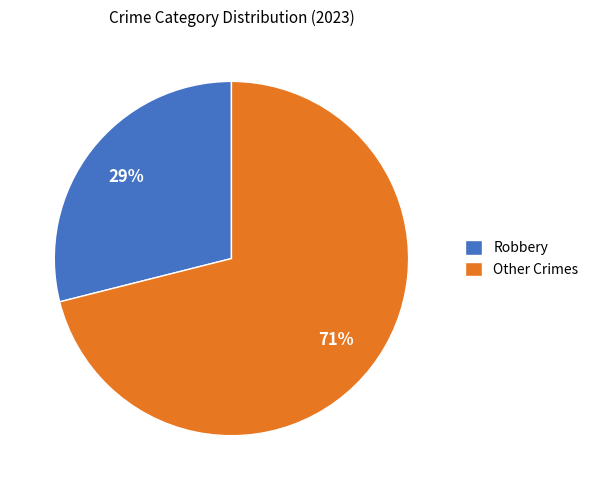

To the nearest percent, what is the difference between the Robbery and Other Crimes slice percentages?

42%